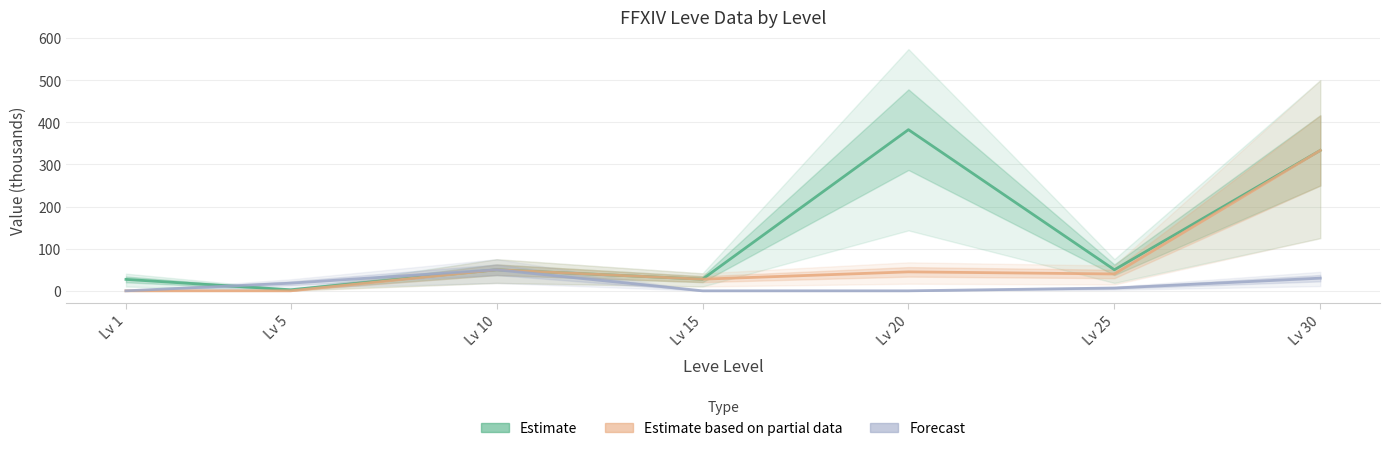

Which label corresponds to the smallest value in the chart?

Lv 1